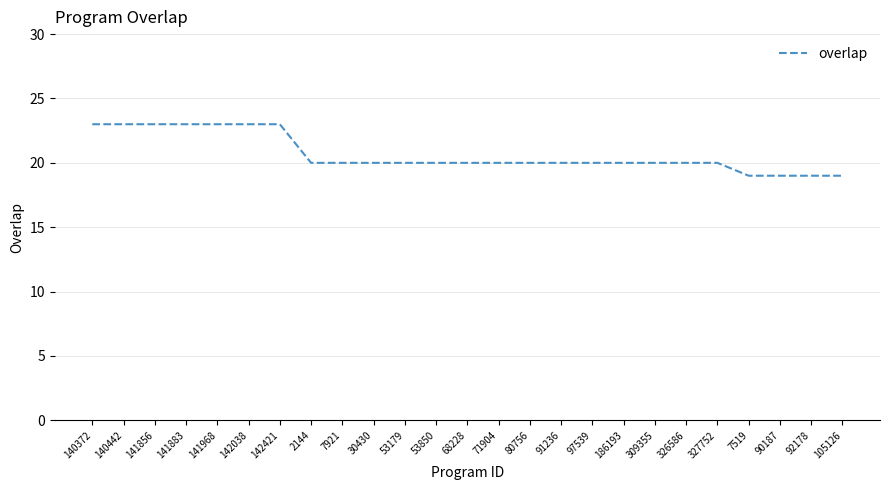

Which has a higher value, 2144 or 105126?

2144